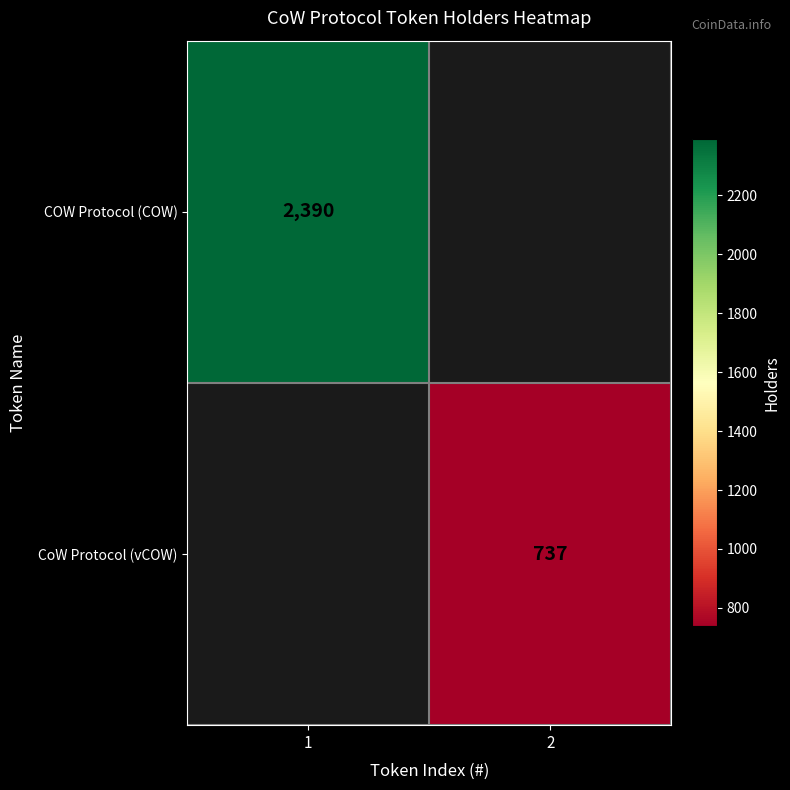

What is the greatest value displayed?

2390.0